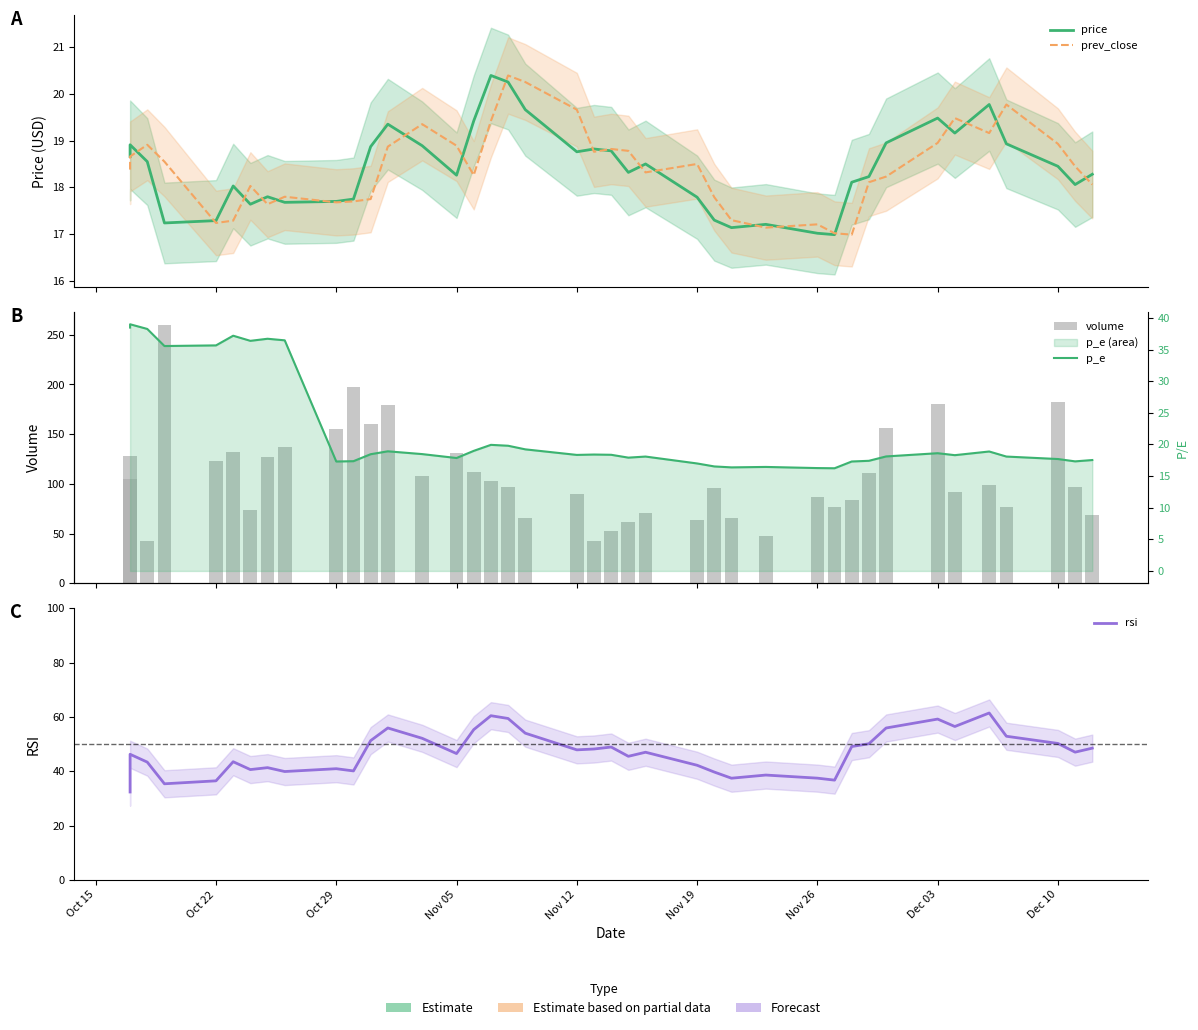

At how many categories does at least one series exceed 194?

2